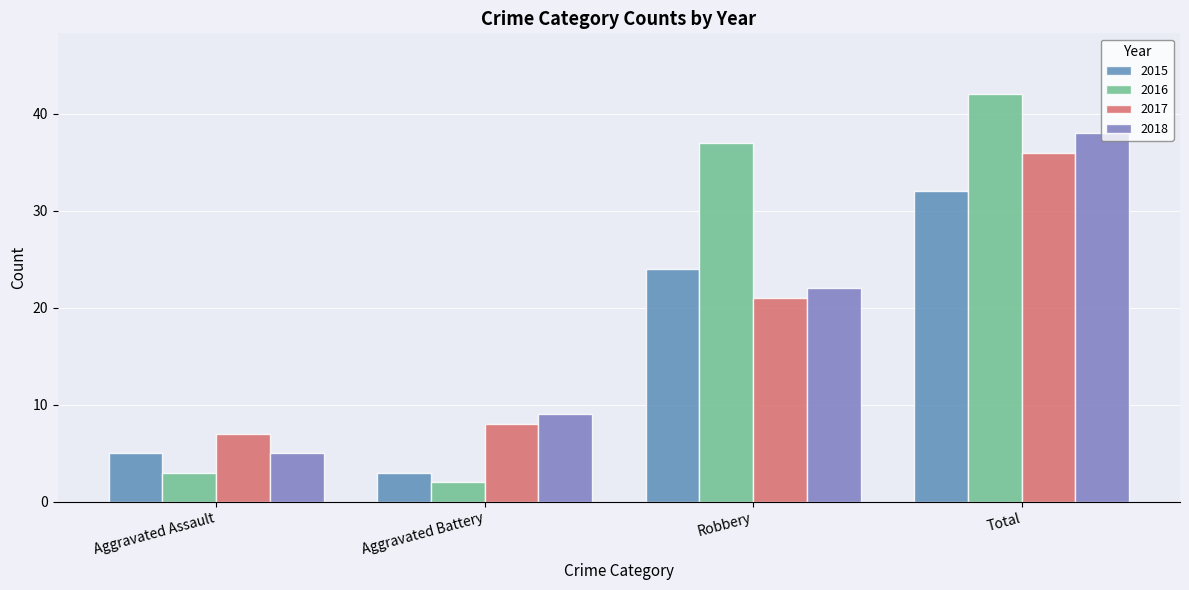

How many distinct data groups are displayed?

4